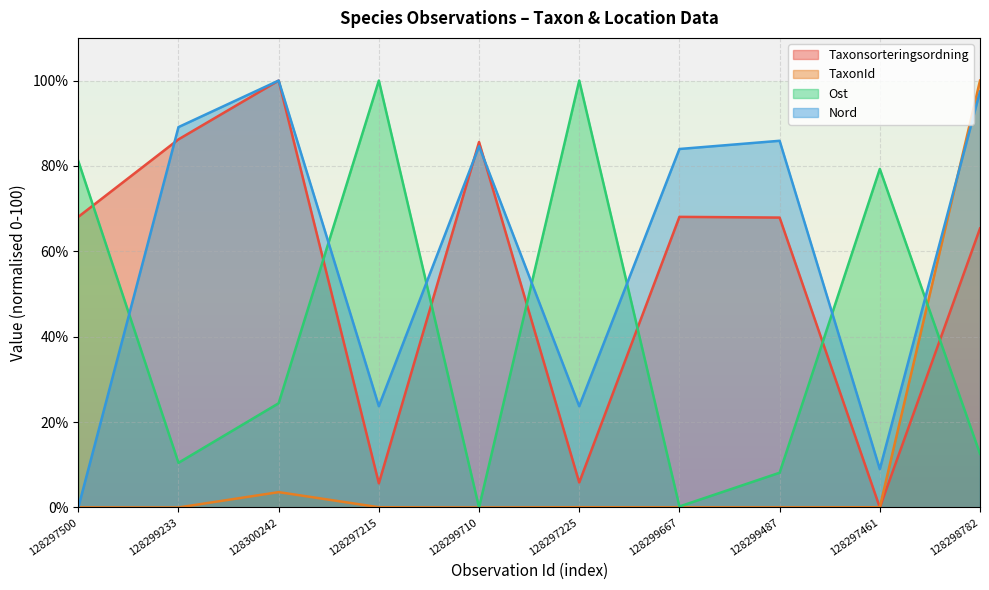

What is the sum of all Ost values?

416.3